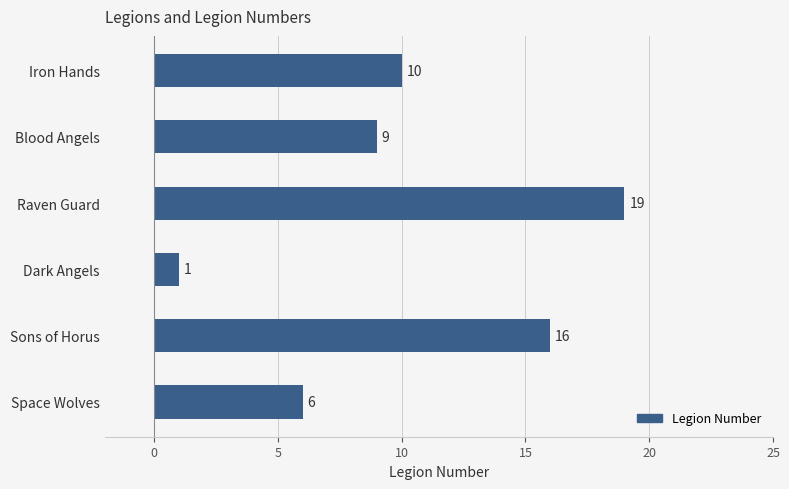

Rank the categories by value from lowest to highest.

Dark Angels, Space Wolves, Blood Angels, Iron Hands, Sons of Horus, Raven Guard